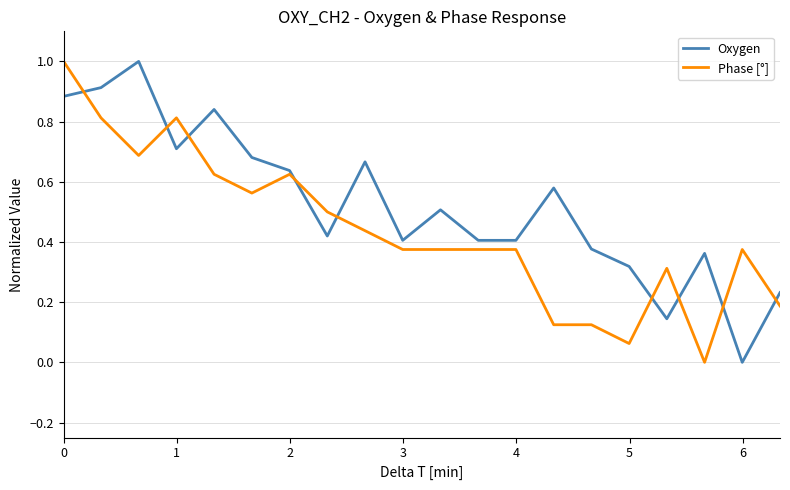

What is the highest value of the Phase [°] series?

1.0